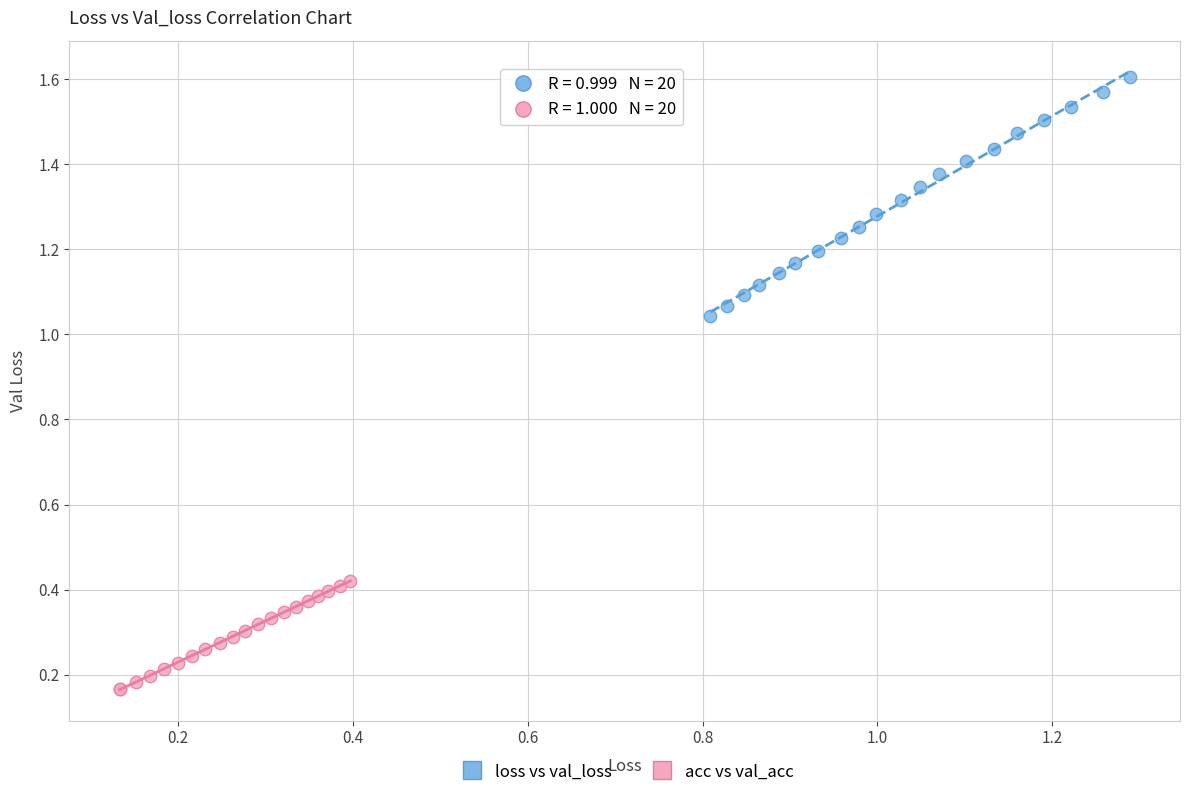

Which series has the largest Y range (max minus min)?

loss vs val_loss